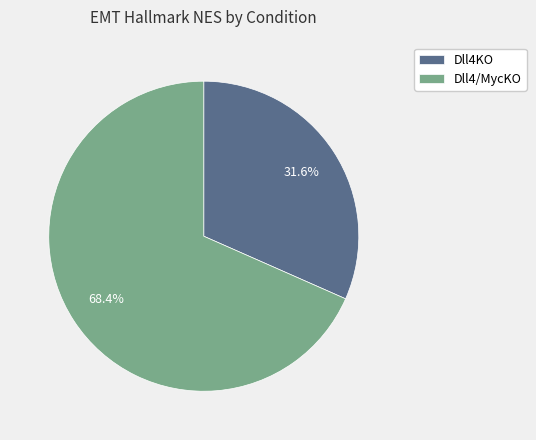

To the nearest percent, what is the difference between the largest and smallest slice percentages?

37%